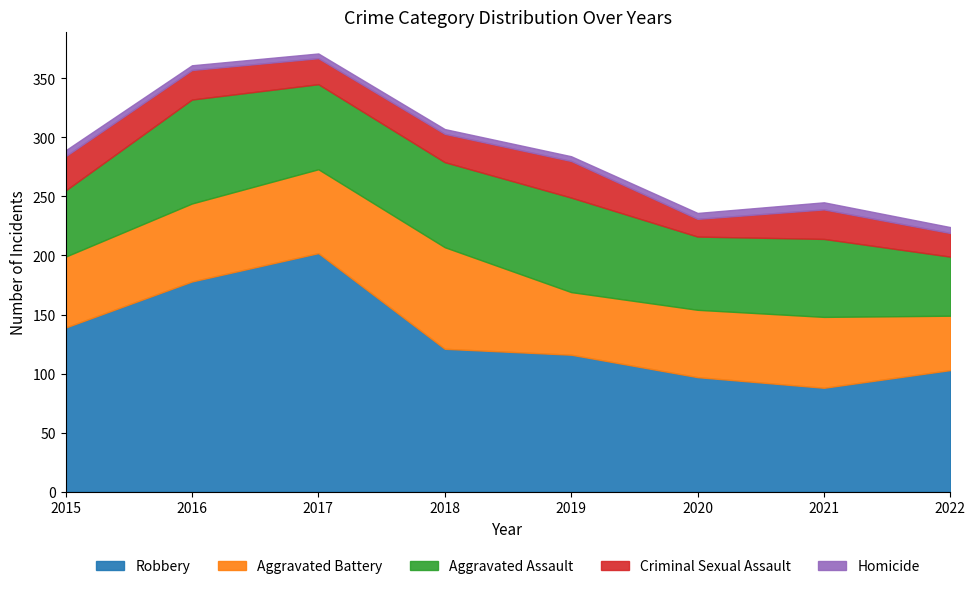

The Aggravated Assault series shows 20 at 2021. True or false?

False